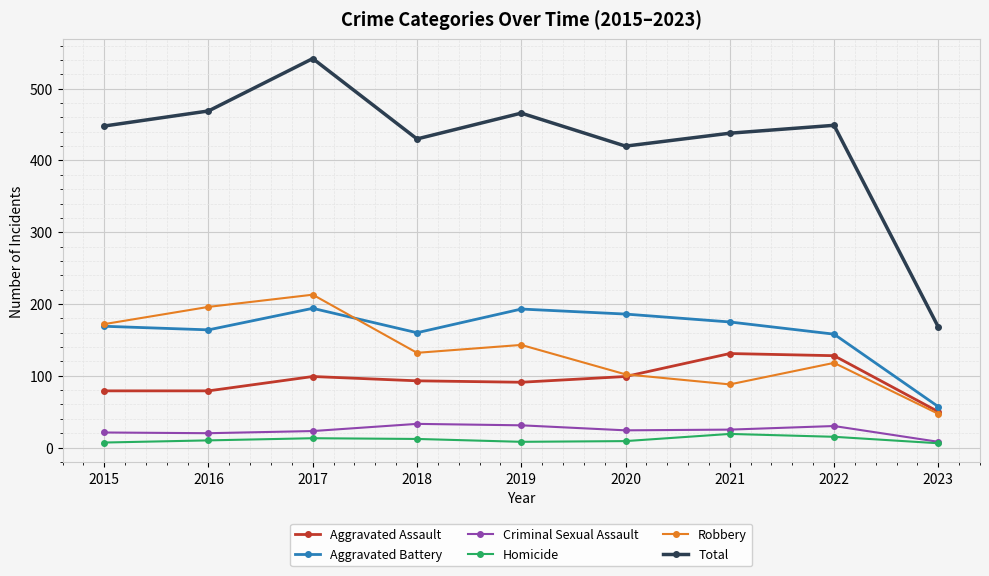

What is the sum of all Total values?

3830